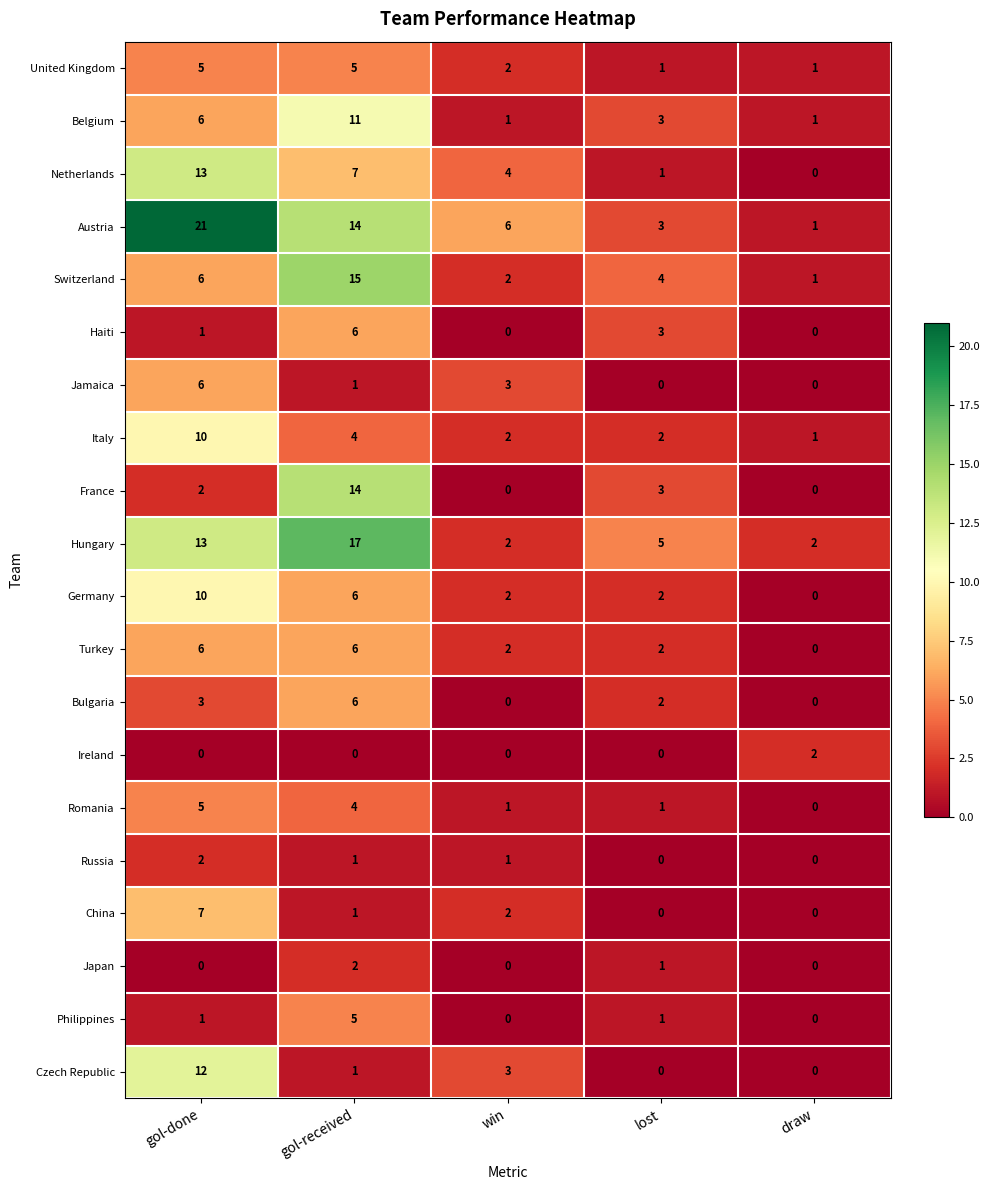

Which series has the widest spread of values?

Austria